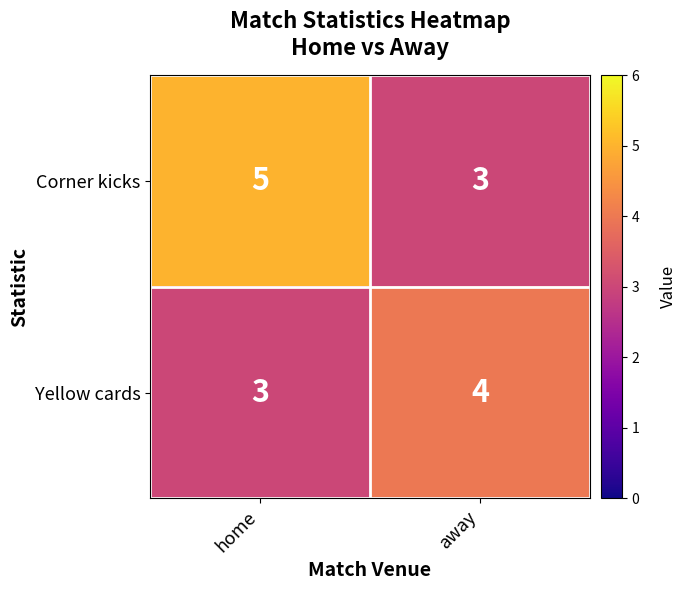

How many data points does each series have?

2